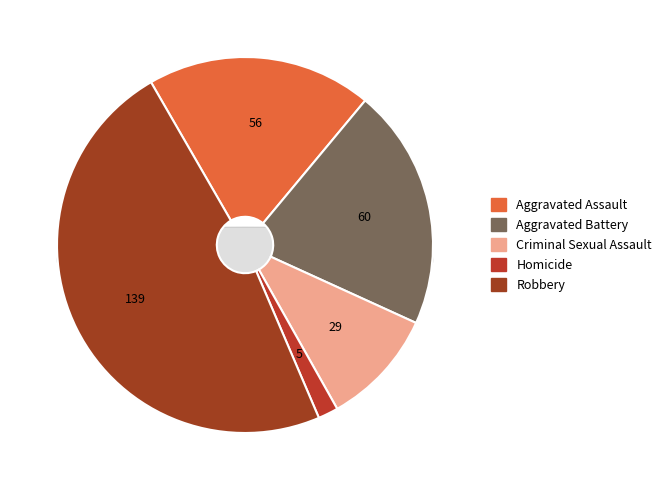

Is it true that Homicide is 1% of the pie?

False